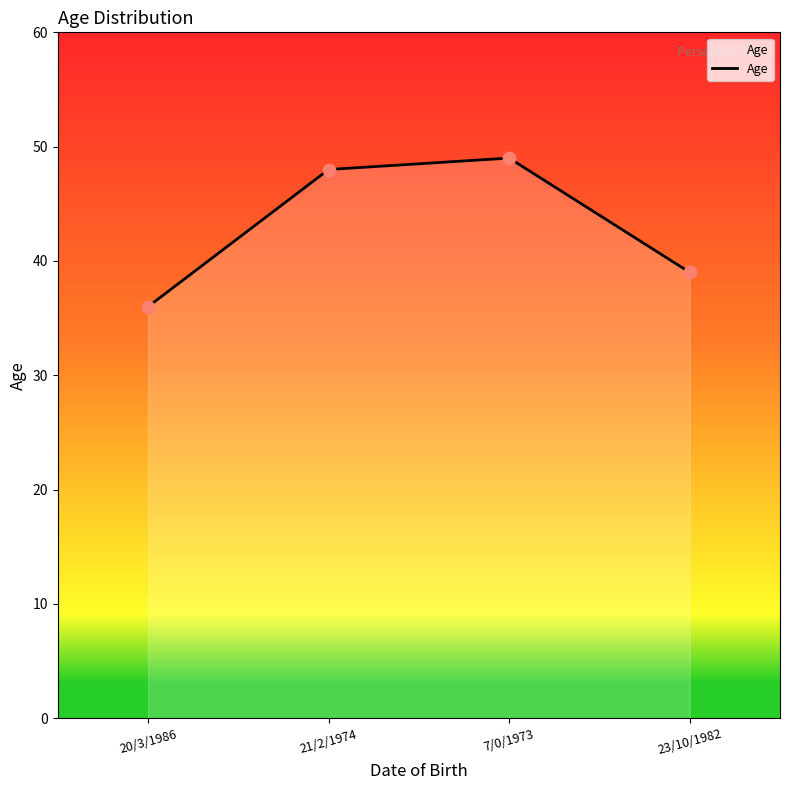

What is the change in value from 20/3/1986 to 7/0/1973?

+13